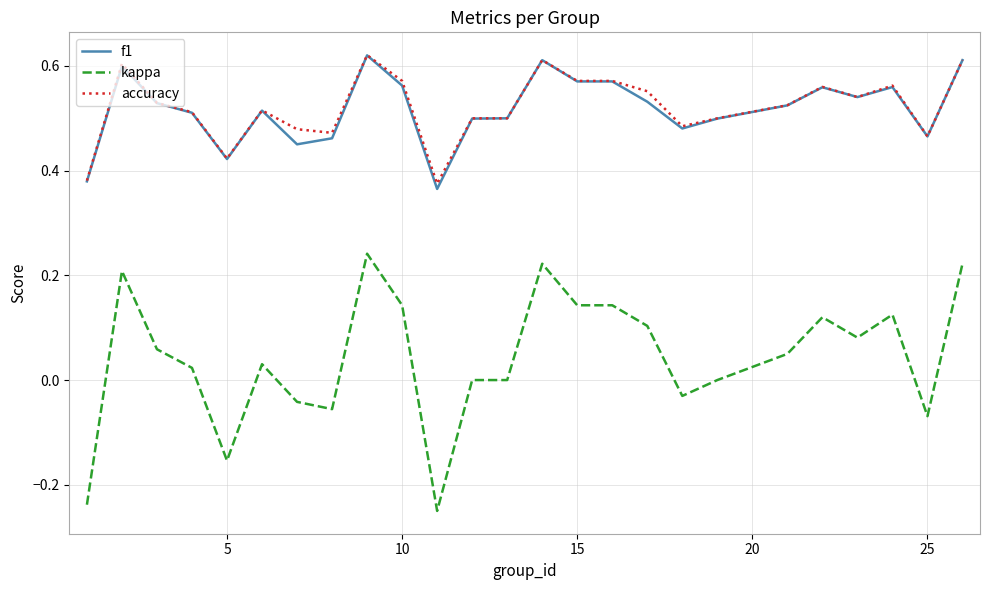

True or false: f1 has more than 1 points higher than both neighbors.

True